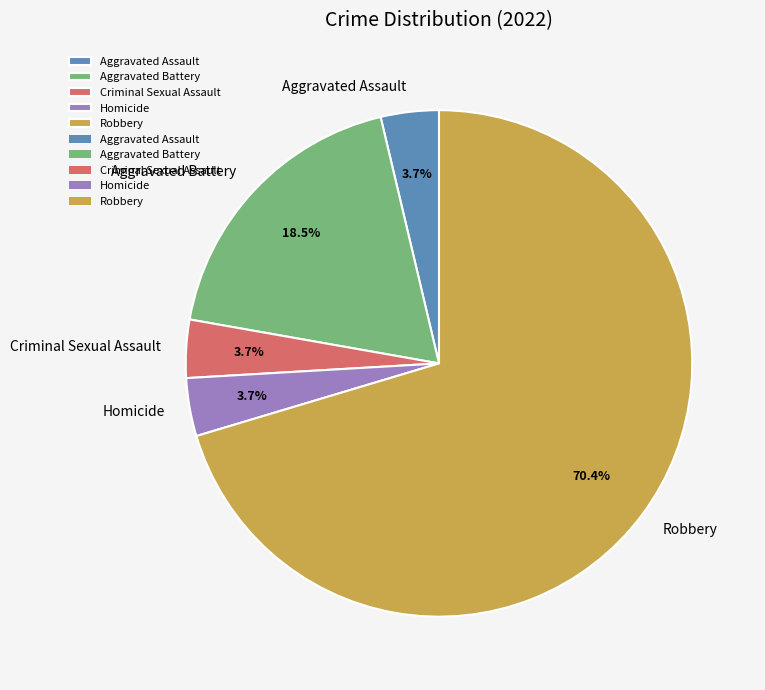

Is there a majority slice in this chart?

Yes